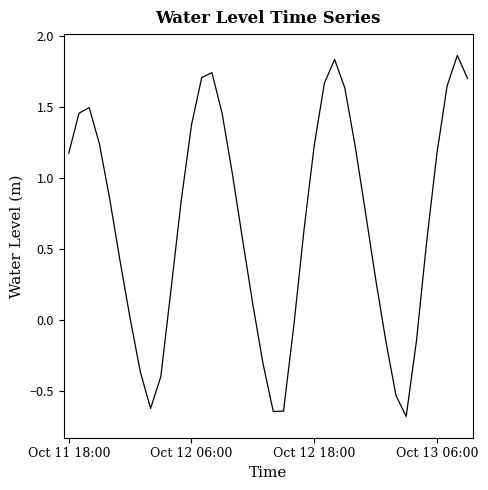

What is the difference between the maximum and minimum values?

2.5